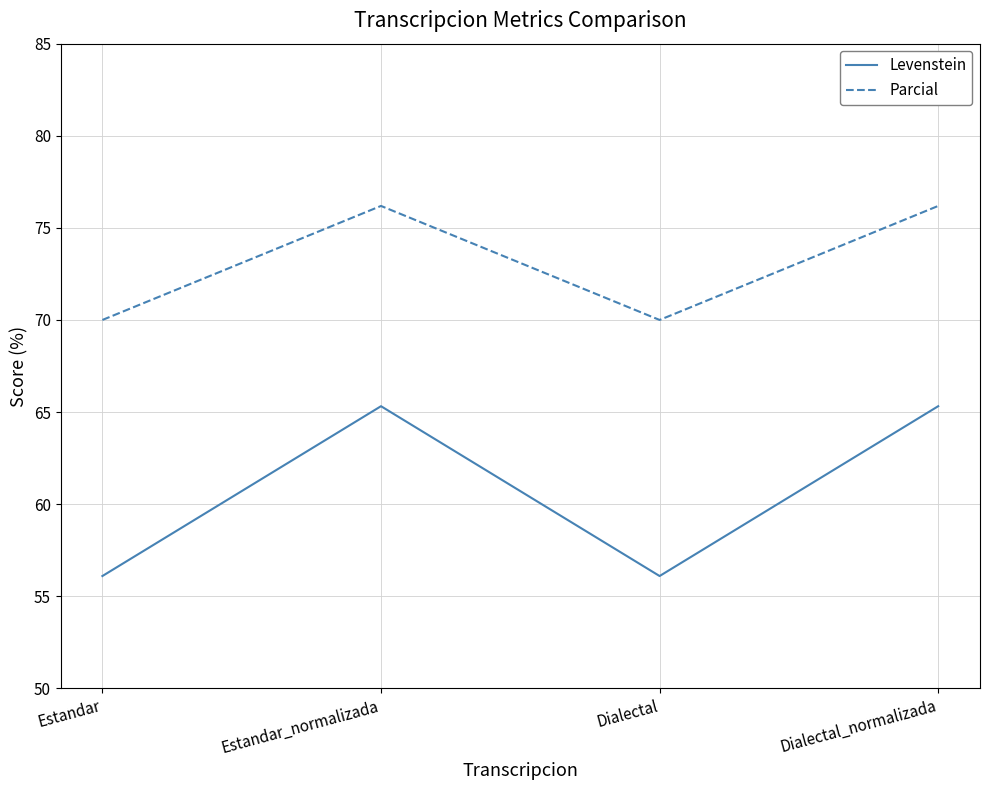

What is the sum of the Parcial values at Estandar_normalizada and Dialectal?

146.2